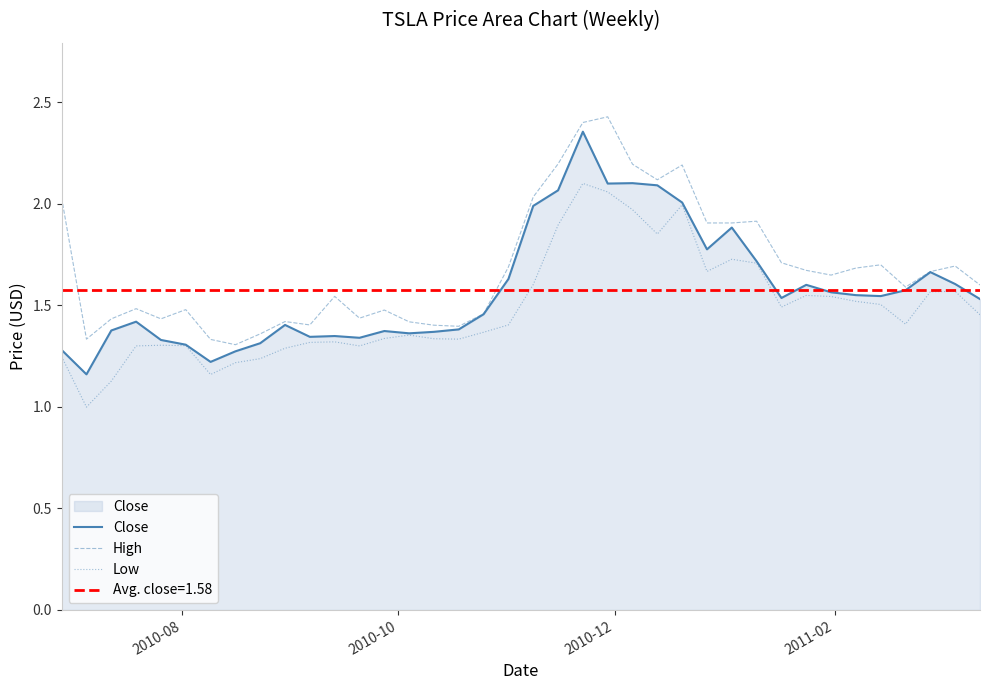

How many data points does each series have?

38